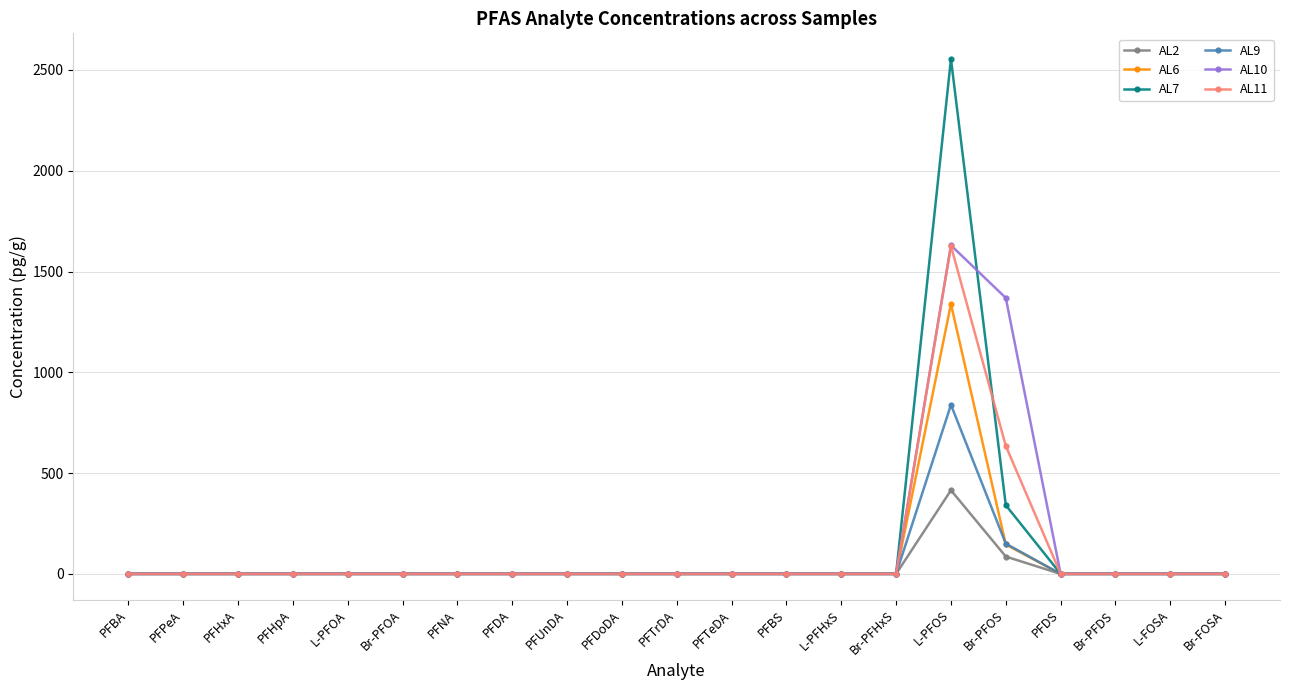

The AL10 series shows 0 at PFTeDA. True or false?

True